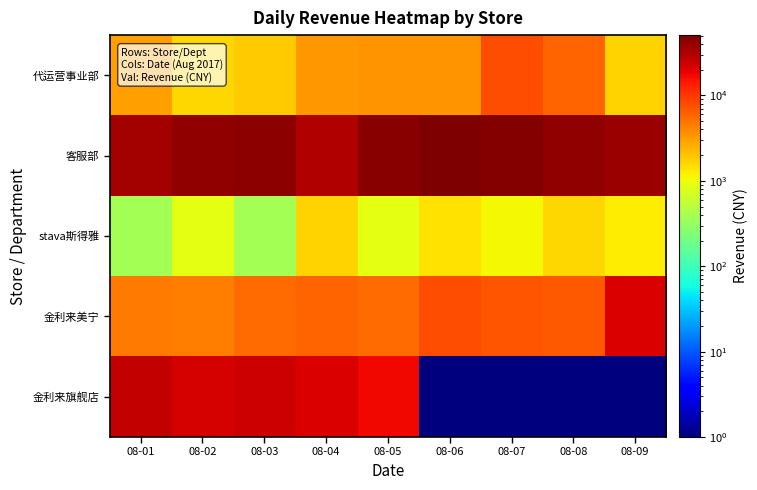

Which series has the largest total across all categories?

客服部